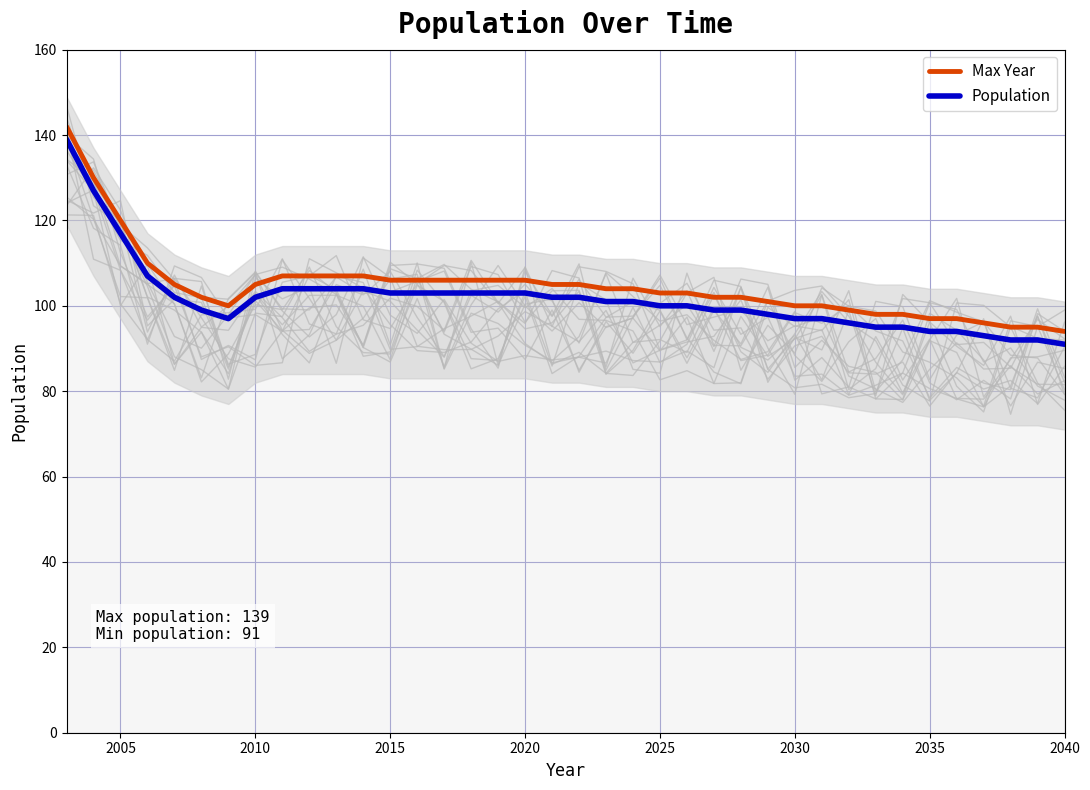

What is the lowest value of the Population series?

91